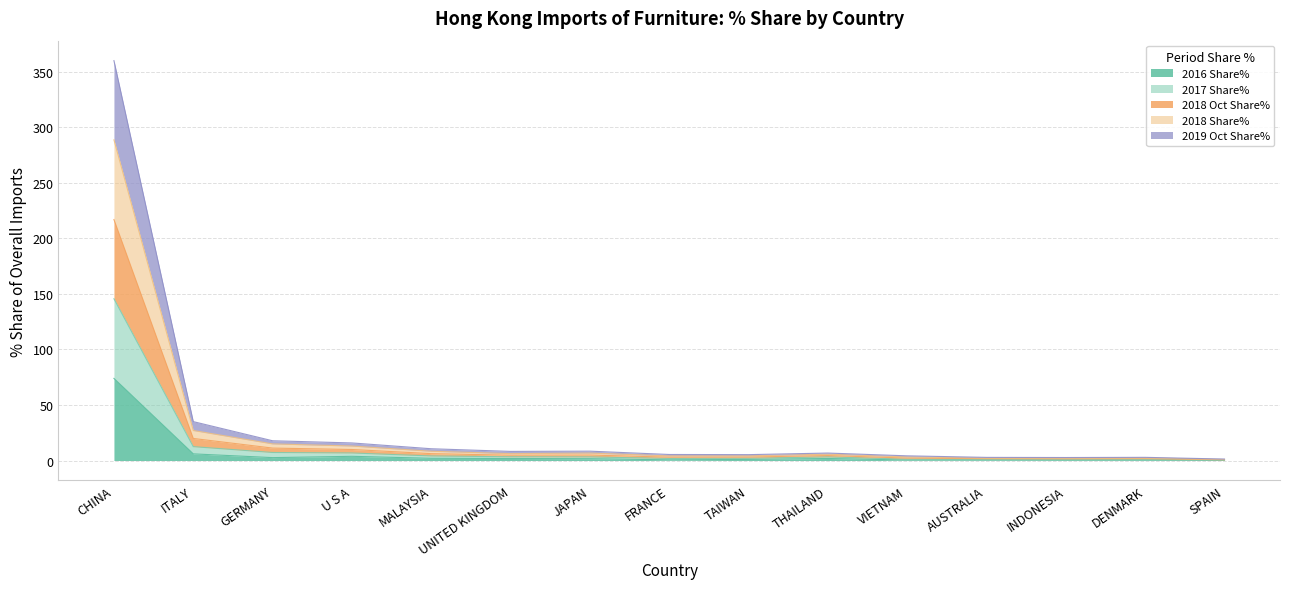

At which category is the sum across all series the highest?

CHINA